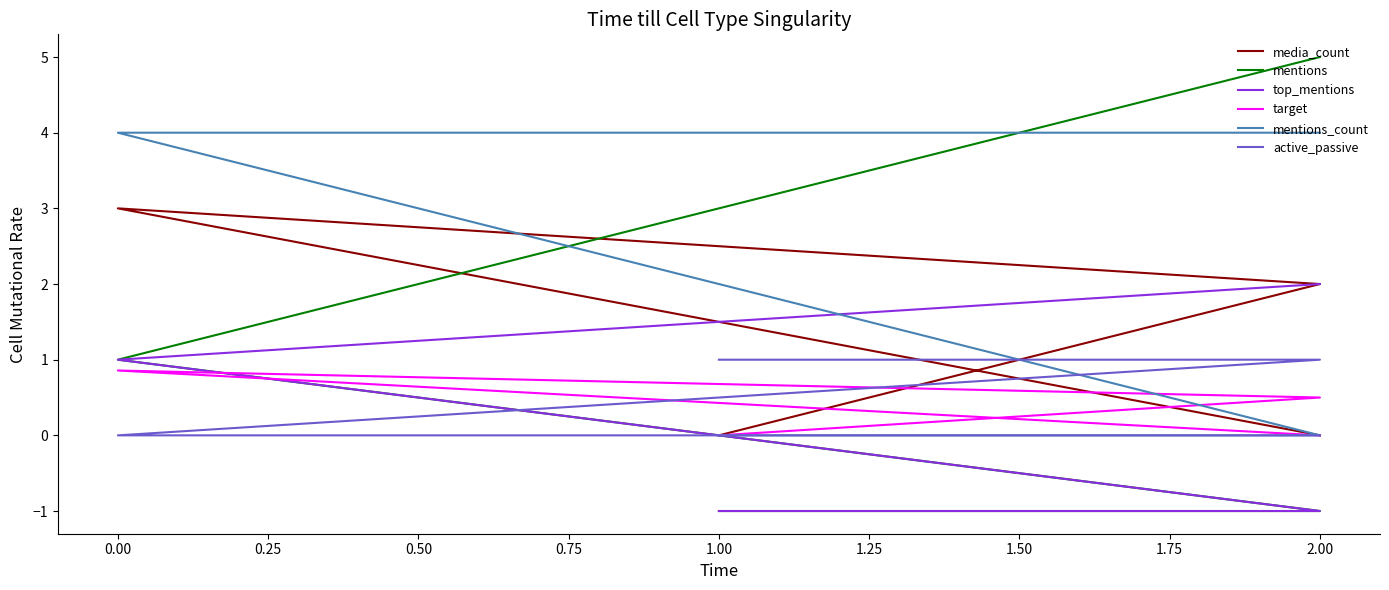

How many values in target are above zero?

2